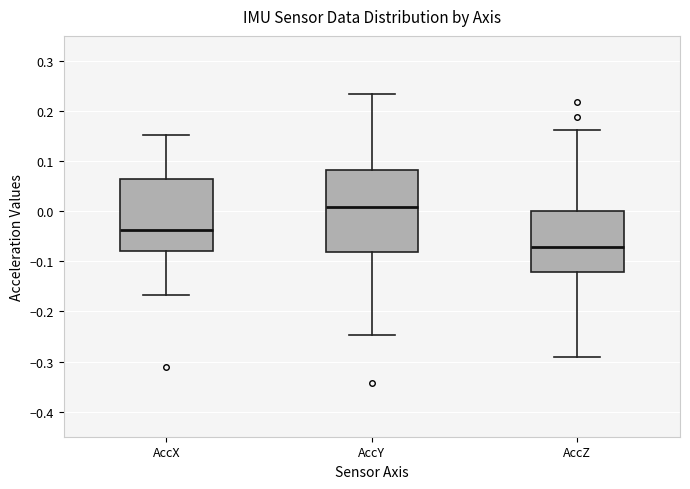

Reading left to right, read every box against the y-axis: the position of its median line, the range the box covers, and the ends of its whiskers. The values are not printed on the chart, so give them approximately, as read against the axis.

AccX: median -0.04, box -0.08 to 0.06, whiskers -0.17 to 0.15
AccY: median 0.01, box -0.08 to 0.08, whiskers -0.25 to 0.23
AccZ: median -0.07, box -0.12 to 0.00, whiskers -0.29 to 0.16